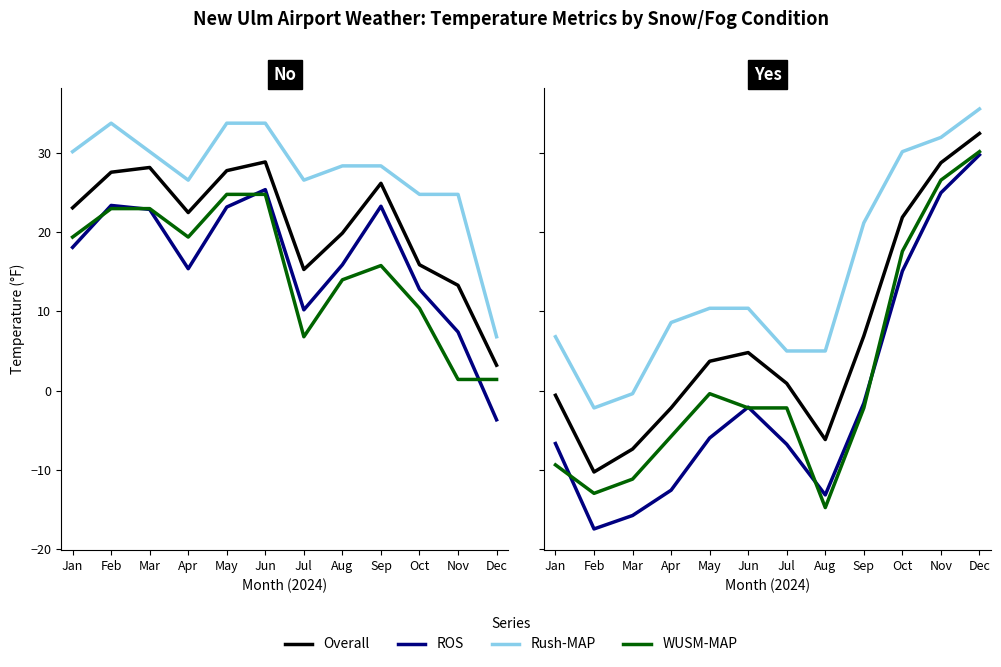

Where is Rush-MAP nearest to the value 16?

Sep